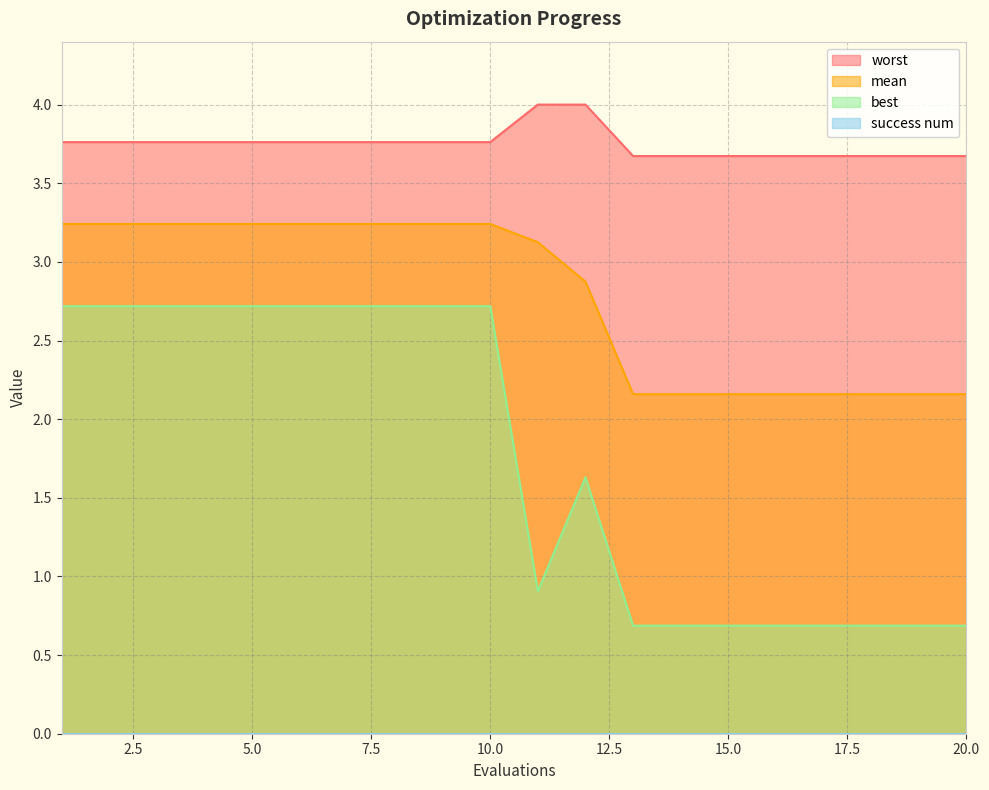

Which series has the largest total across all categories?

worst